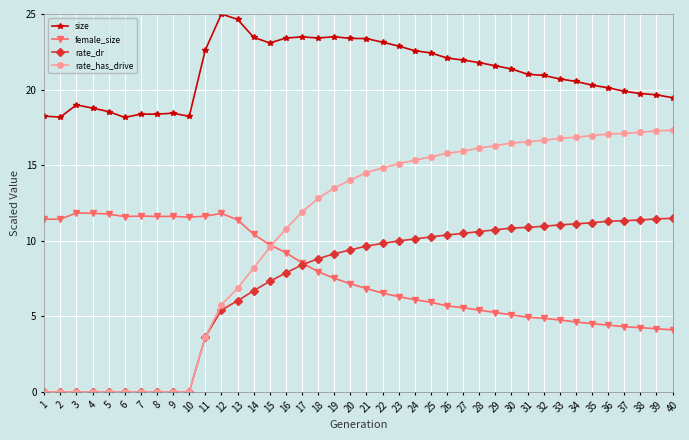

What is the value of the rate_has_drive point at the 28th from the left?

16.1